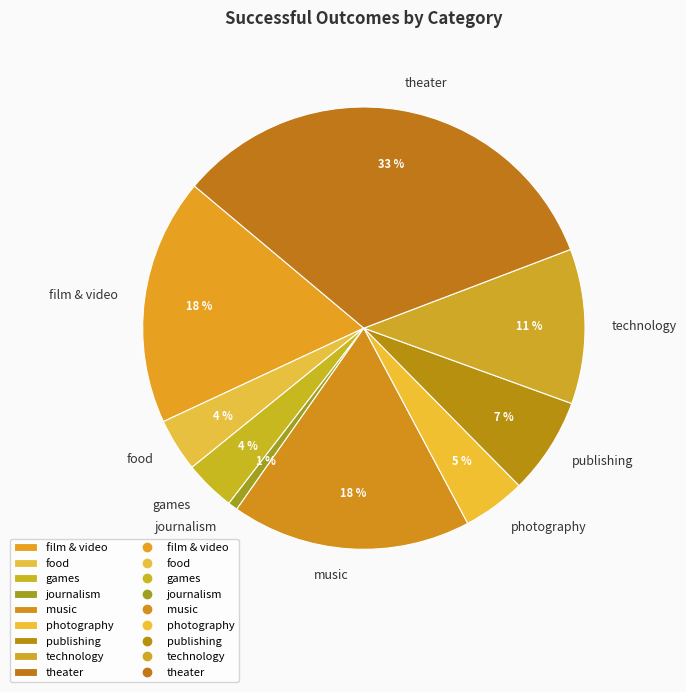

Combined, do journalism and games account for over 50%?

No